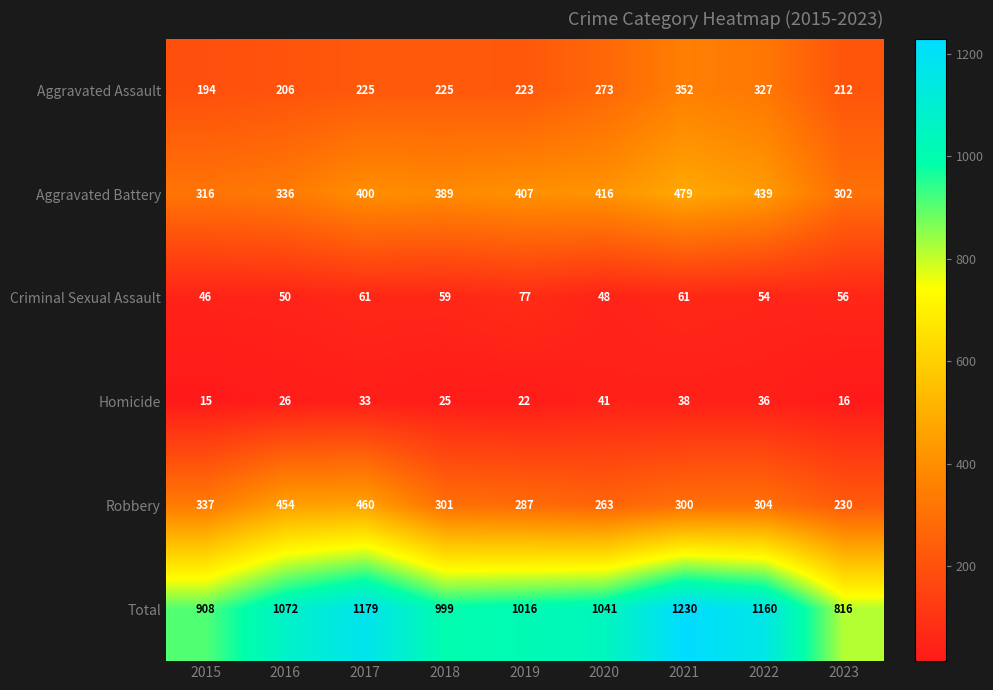

True or false: Robbery has a value of 352 at 2023.

False